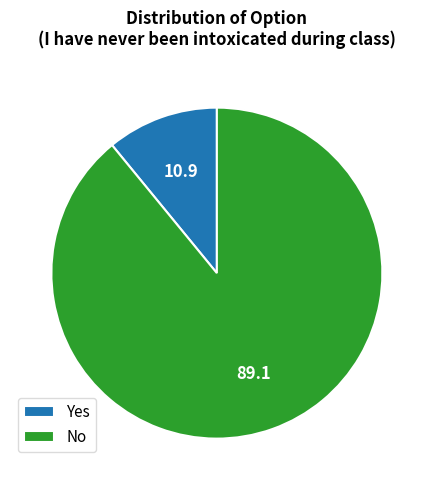

Rank the categories by value from lowest to highest.

Yes, No